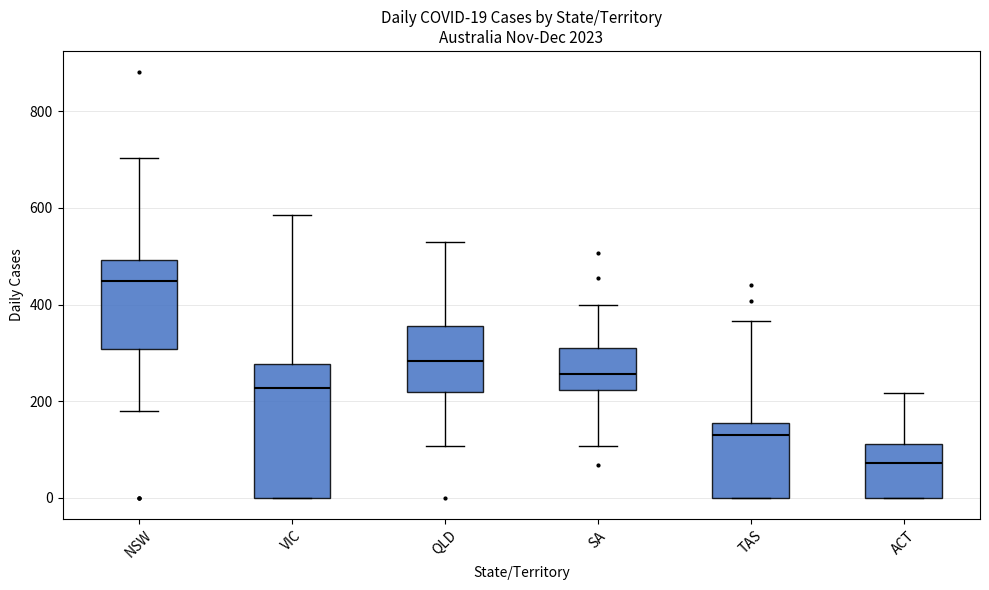

Comparing the boxes themselves (not the whiskers), which one is the tallest?

VIC